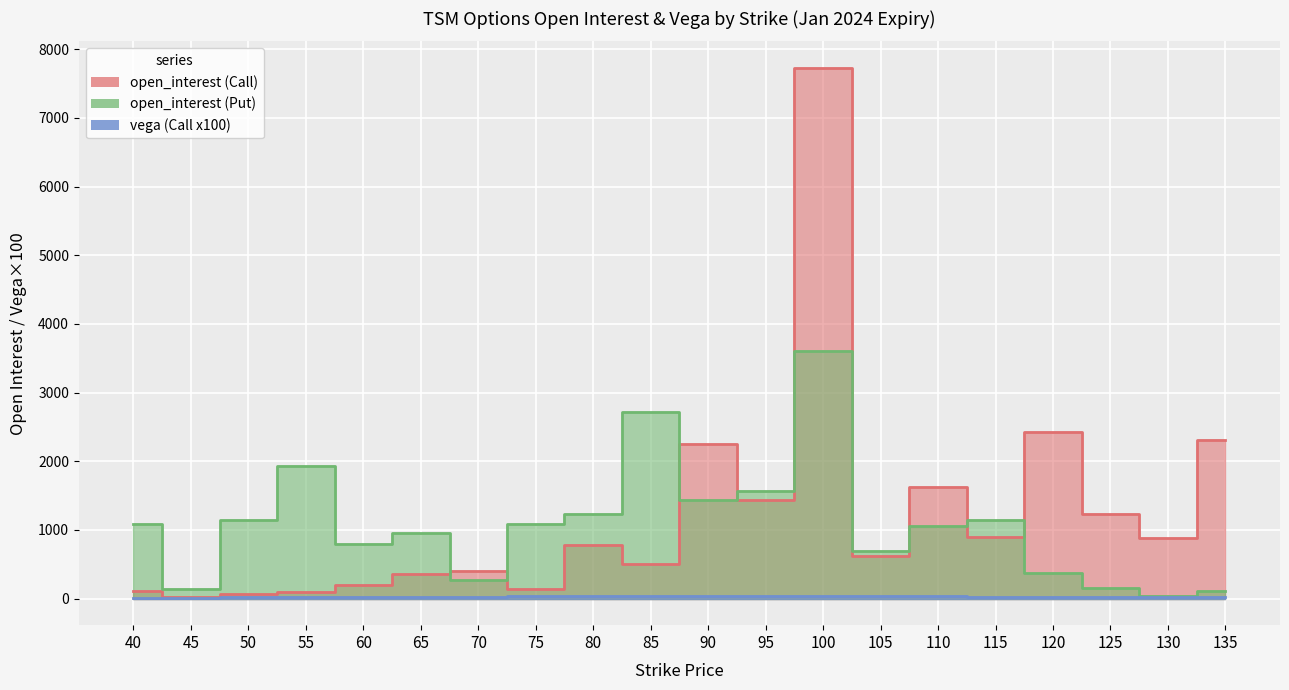

How many data points in open_interest (Put) are less than 1082?

10